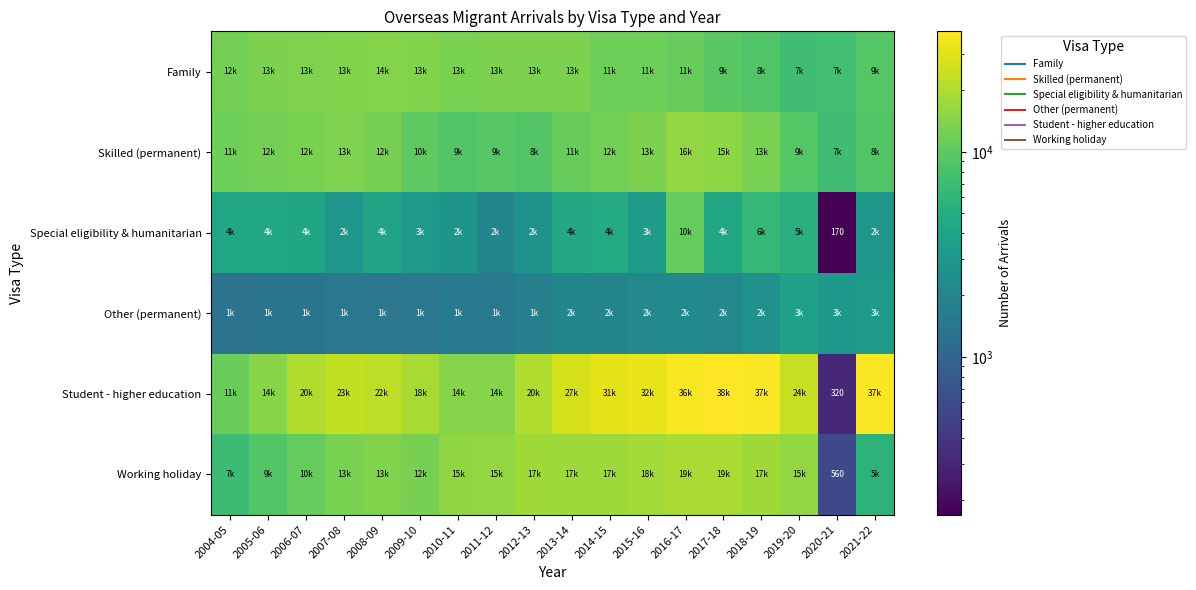

Is the value of Special eligibility & humanitarian at 2020-21 greater than the value of Working holiday at 2004-05?

No